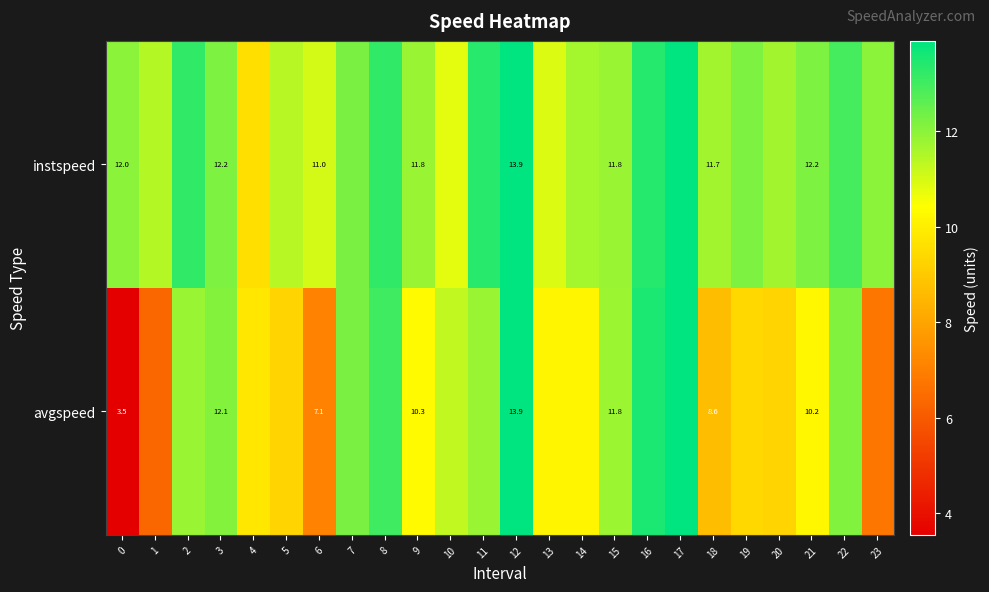

List the series in order of their peak value, highest first.

instspeed, avgspeed